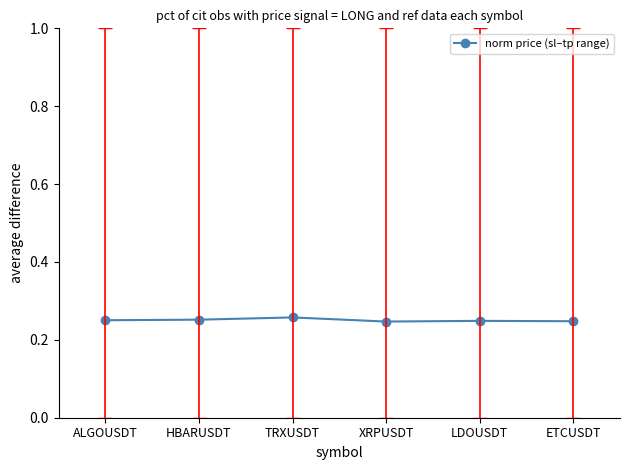

True or false: the data has more than 0 interior local peaks.

True